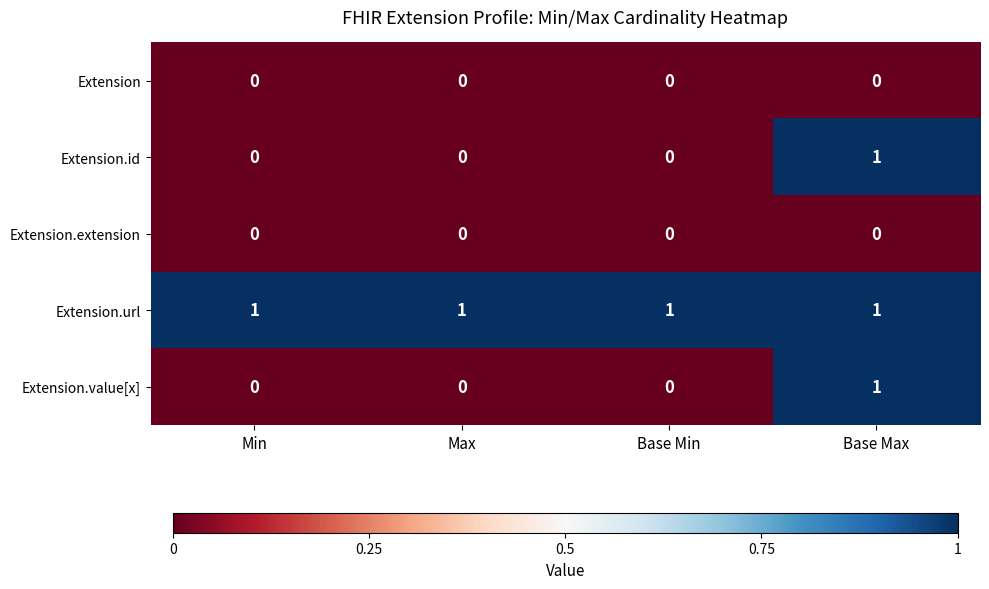

What is the sum of all Extension.url values?

4